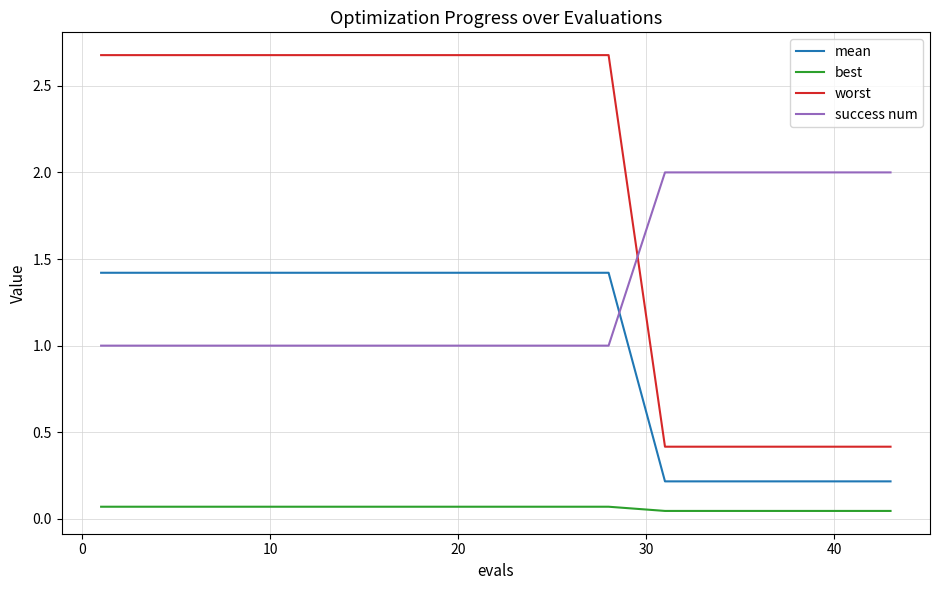

True or false: mean and best cross at least once.

False